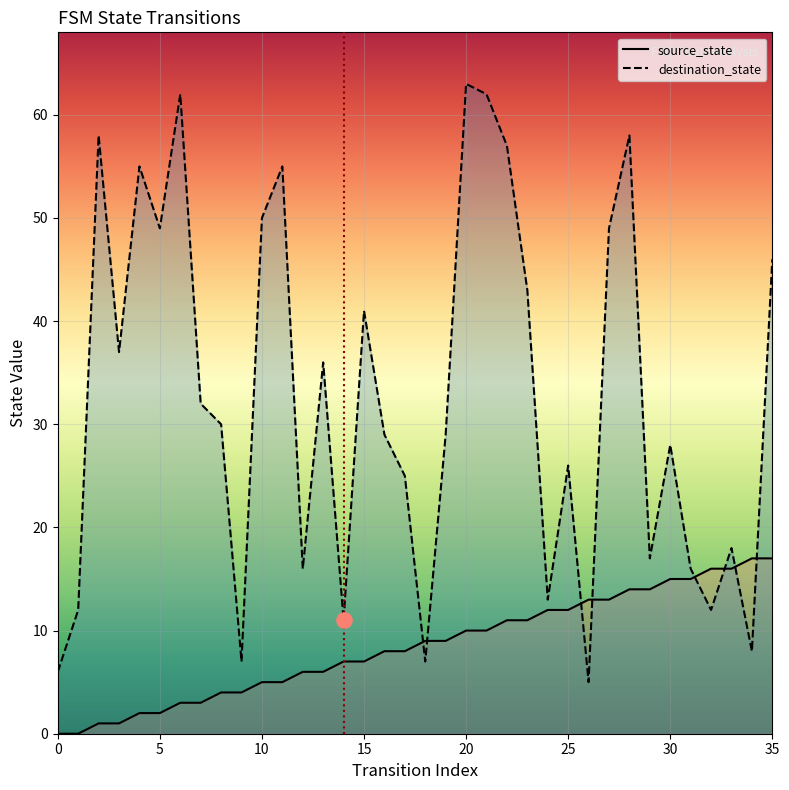

At which category is the sum across all series the highest?

20